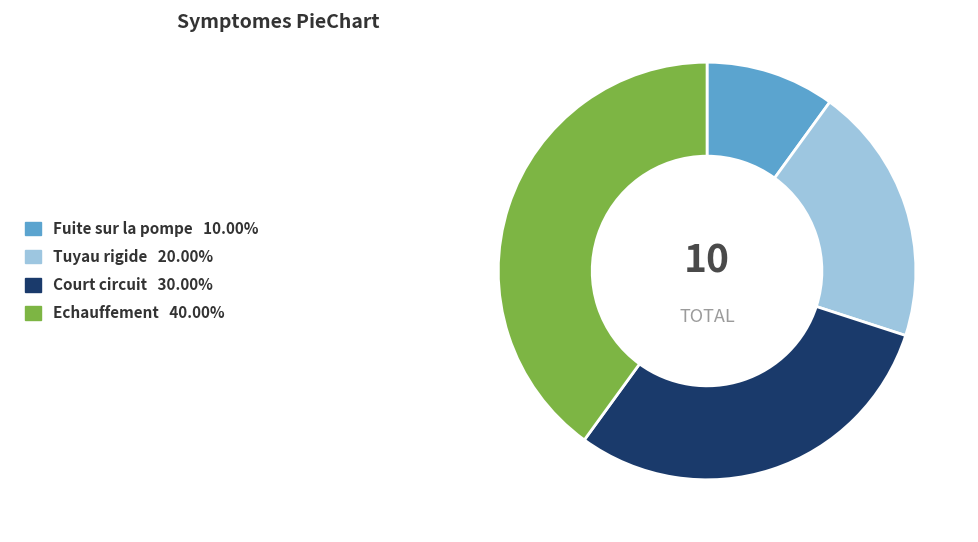

Approximately how many times larger is the value at Tuyau rigide compared to Echauffement?

0.5